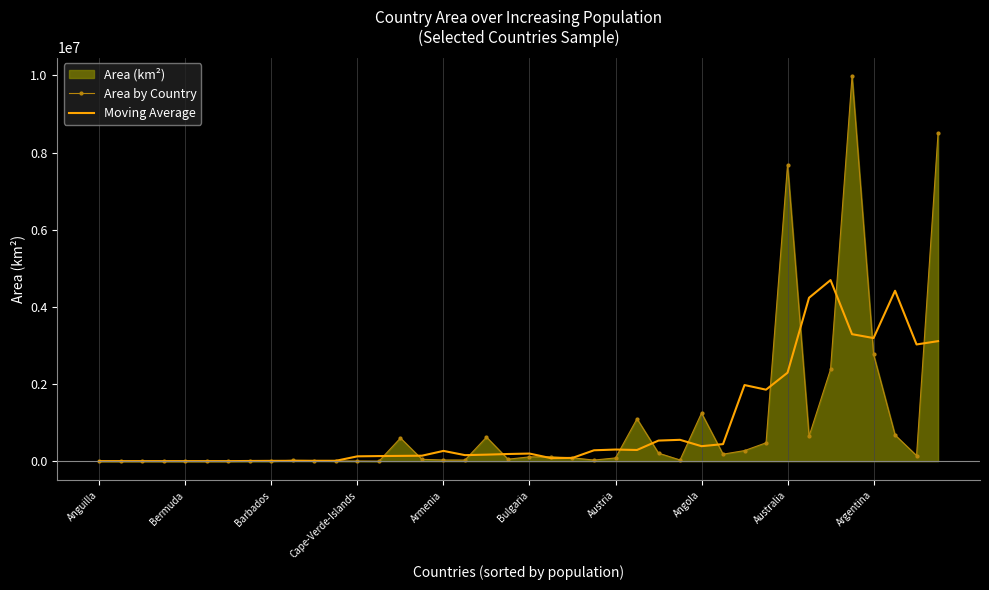

Reading left to right, transcribe all the data shown in this chart.

Area by Country: 102.0	153.0	262.0	199.0	53.0	443.0	468.0	193.0	431.0	22966.0	13940.0	5770.0	4033.0	665.0	600370.0	47000.0	29800.0	28748.0	622984.0	51129.0	110910.0	112620.0	86600.0	27830.0	83870.0	1098580.0	207600.0	30528.0	1246700.0	181040.0	274200.0	475440.0	7686850.0	647500.0	2381740.0	9984670.0	2766890.0	678500.0	144000.0	8511965.0
Moving Average: 172.3	179.0	153.8	222.0	285.0	271.2	317.6	4900.2	7599.6	8660.0	9428.0	9474.8	124955.6	131567.6	136373.6	141316.6	265780.4	155932.2	168714.2	185278.2	196848.6	77817.8	84366.0	281900.0	300896.0	289681.6	533455.6	552889.6	388013.6	441581.6	1972846.0	1853006.0	2293146.0	4235240.0	4693530.0	3291860.0	3191160.0	4417205.0	3025338.8	3111488.3